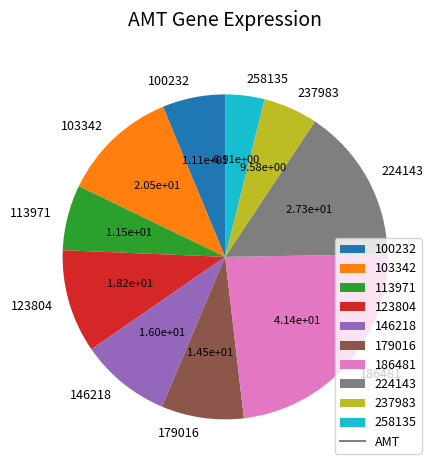

Is there any slice that represents more than half of the pie?

No